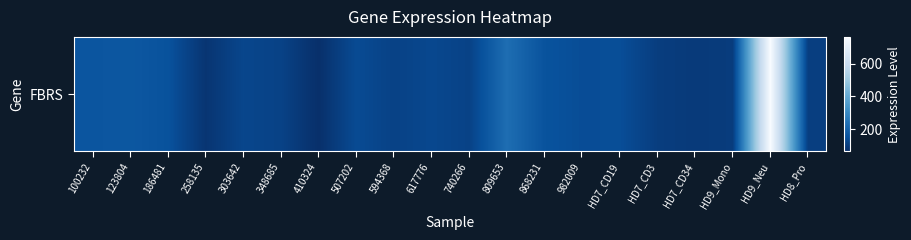

At which label is the value closest to 413?

809653